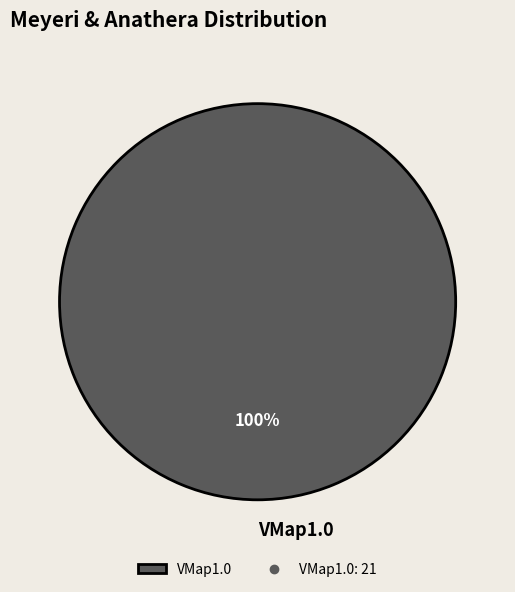

Which slice represents more than half of the pie?

VMap1.0